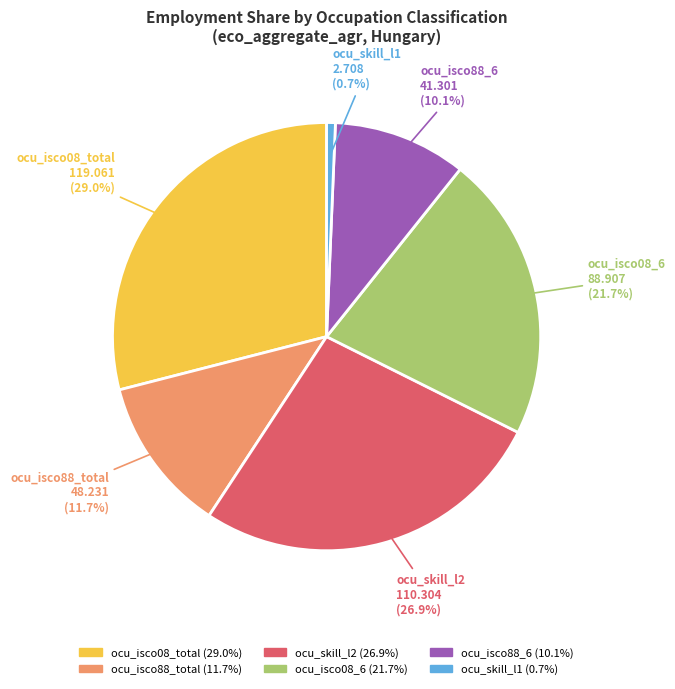

What percentage is NOT represented by ocu_isco08_6?

78.3%